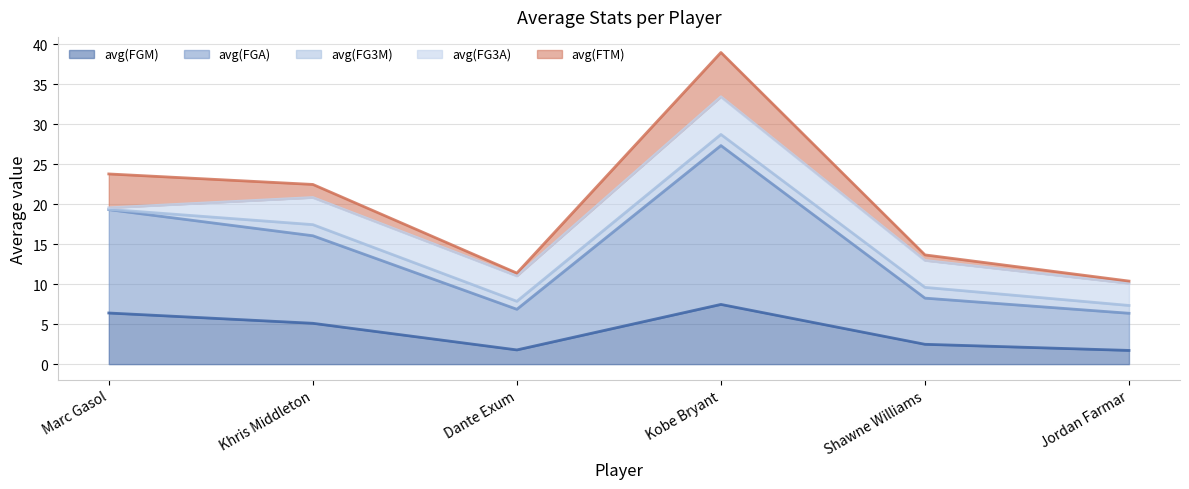

How many categories are shown in the chart?

6